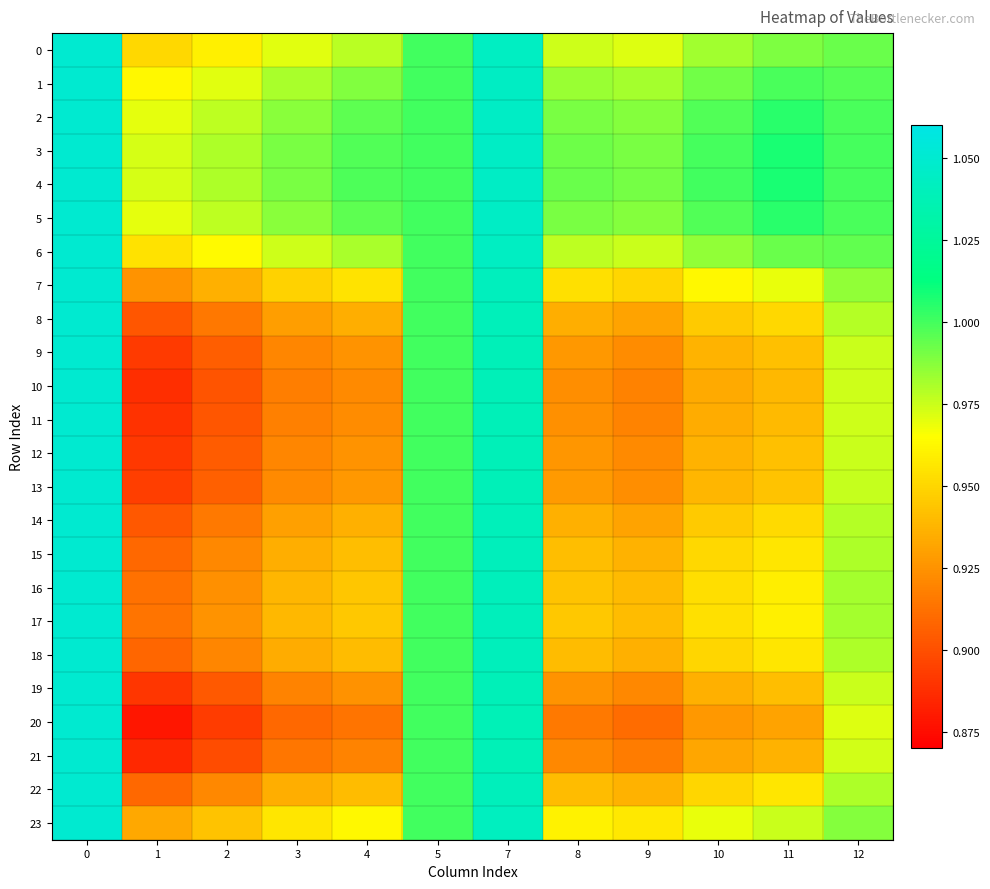

Which series has the widest spread of values?

20